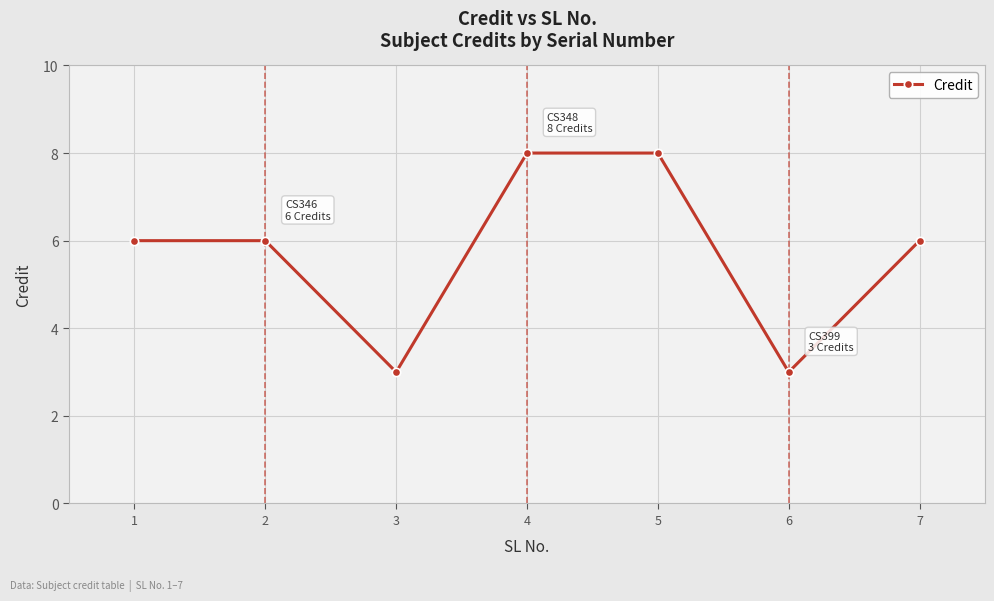

Read the value at 4.

8